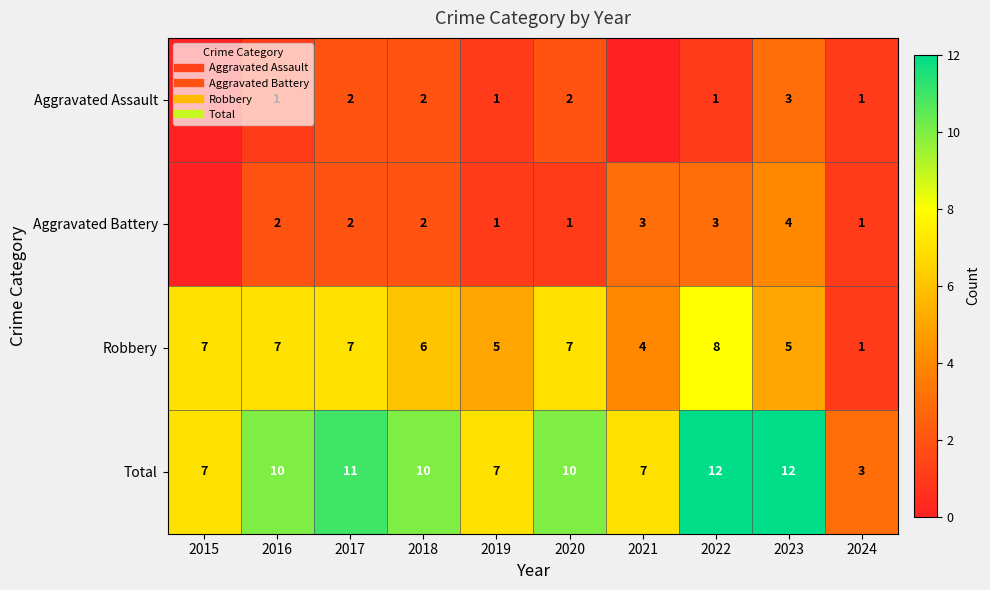

At which label does Robbery reach its peak?

2022